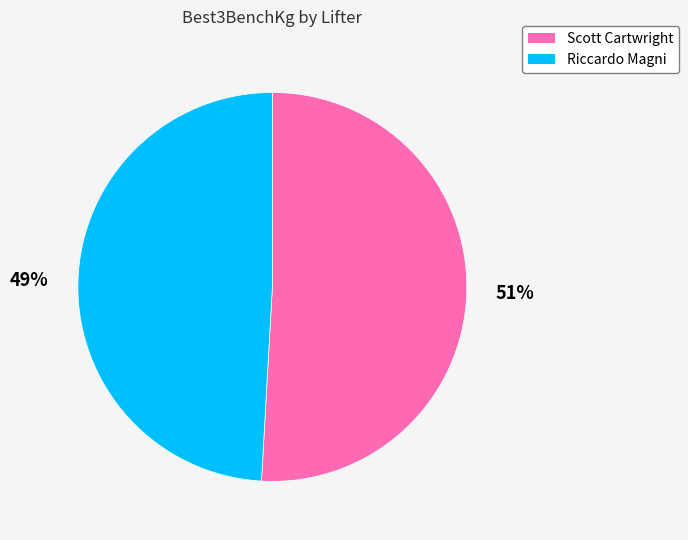

How many slices are in this pie chart?

2